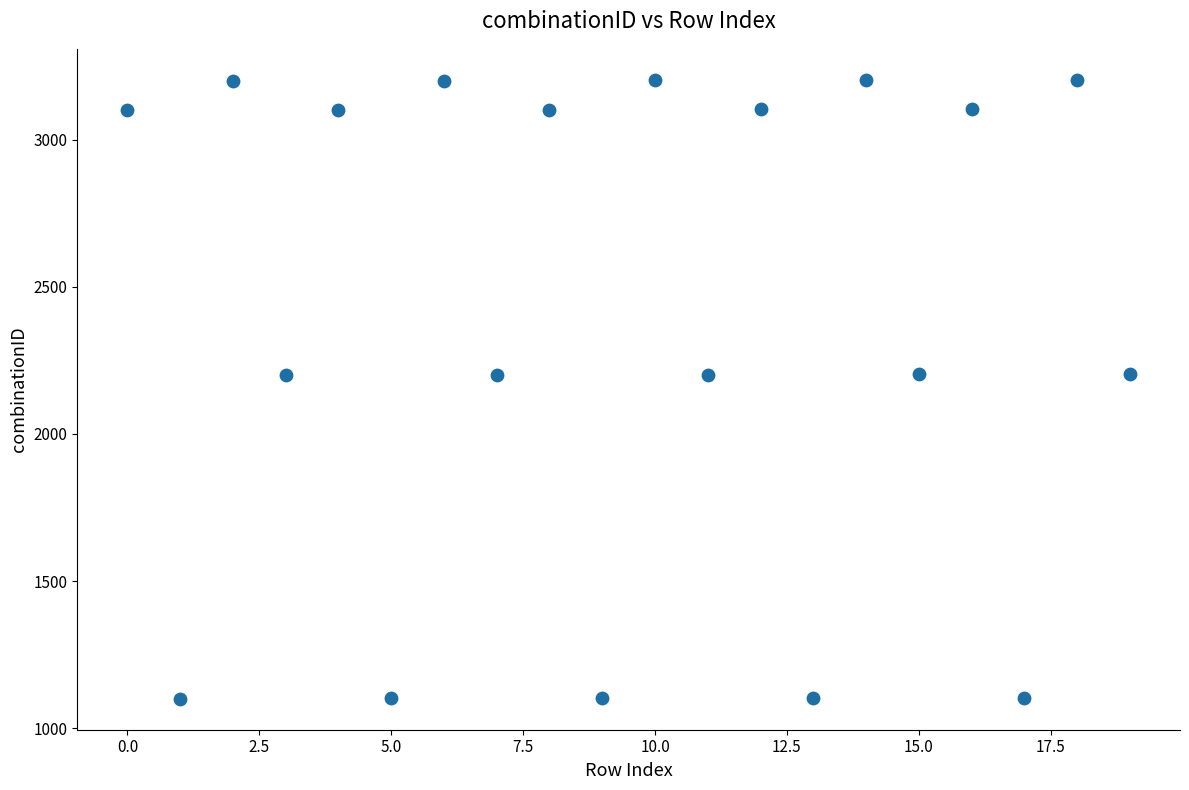

What is the range of Y values (max minus min)?

2104